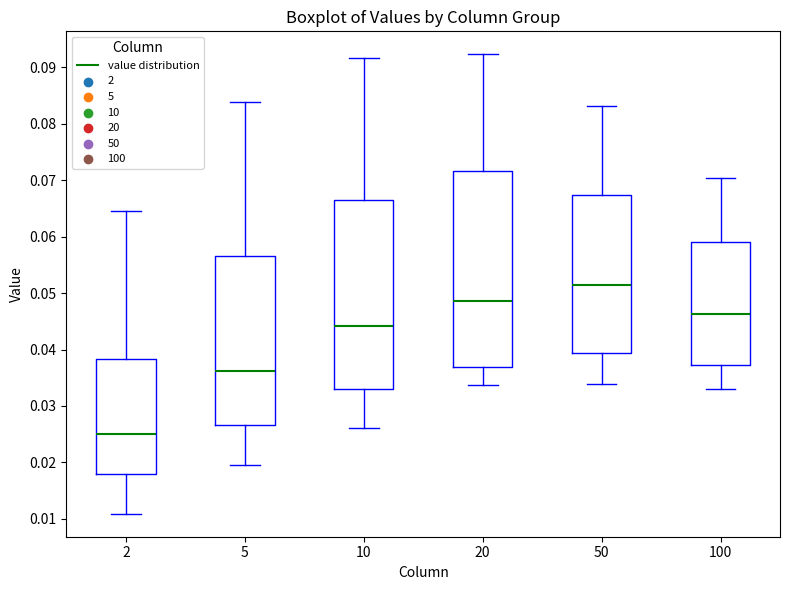

Which box is the tallest, from its lower edge to its upper edge?

20